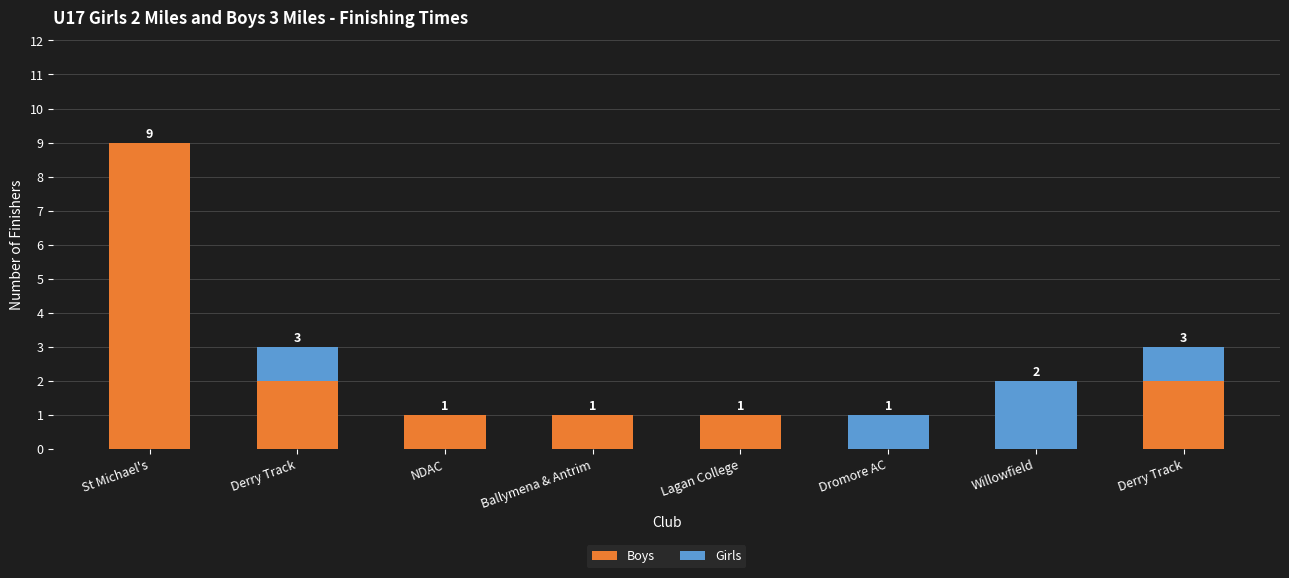

Between Ballymena & Antrim and Willowfield, which is larger?

Ballymena & Antrim